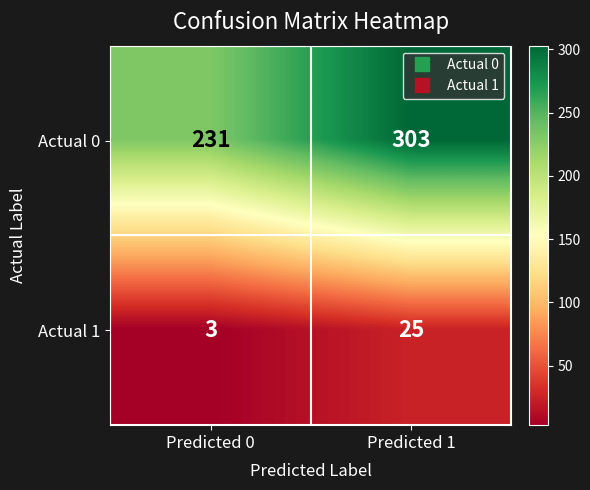

Reading left to right, transcribe all the data shown in this chart.

Actual 0: 231	303
Actual 1: 3	25